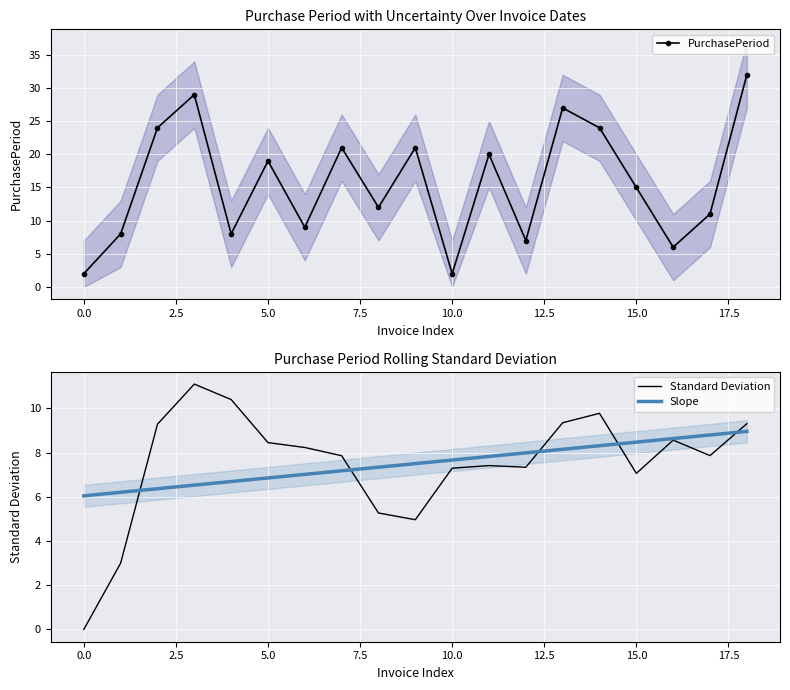

True or false: Slope has more than 2 interior local peaks.

False